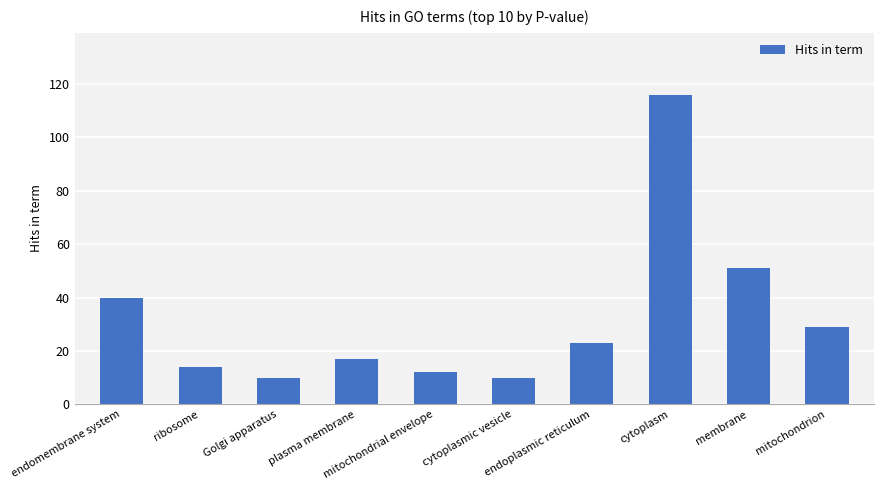

What is the sum of all values?

322